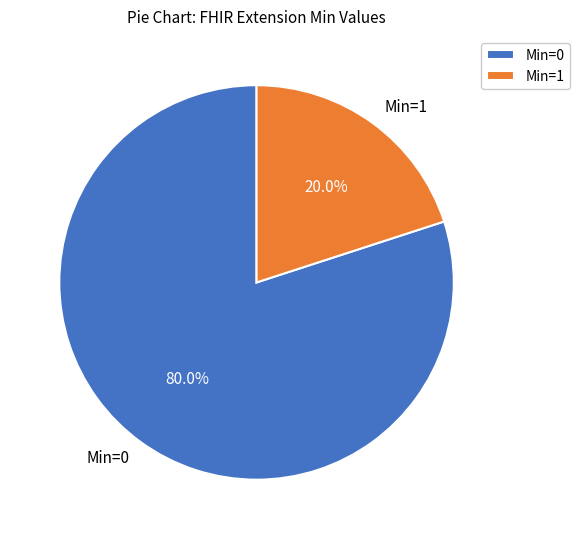

Which category has the biggest portion of the pie?

Min=0